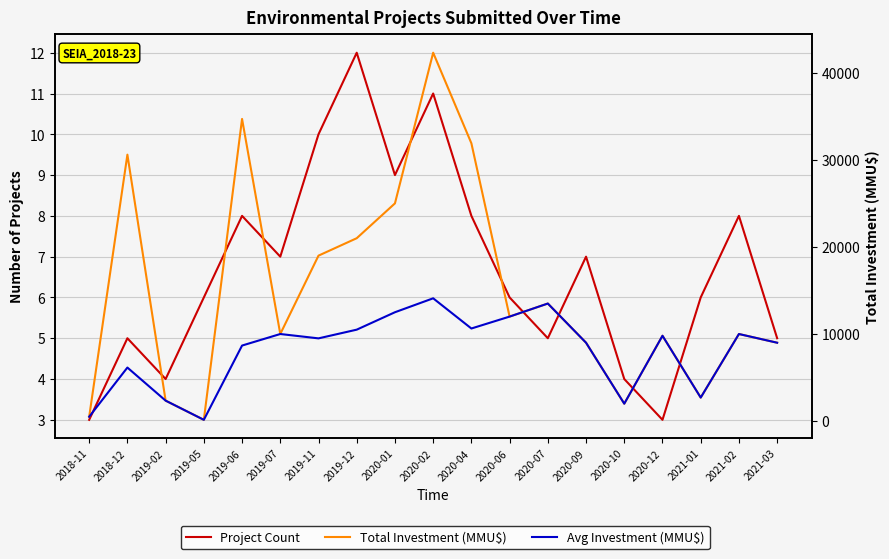

Rank the series by their average value, from lowest to highest.

Project Count, Avg Investment (MMU$), Total Investment (MMU$)